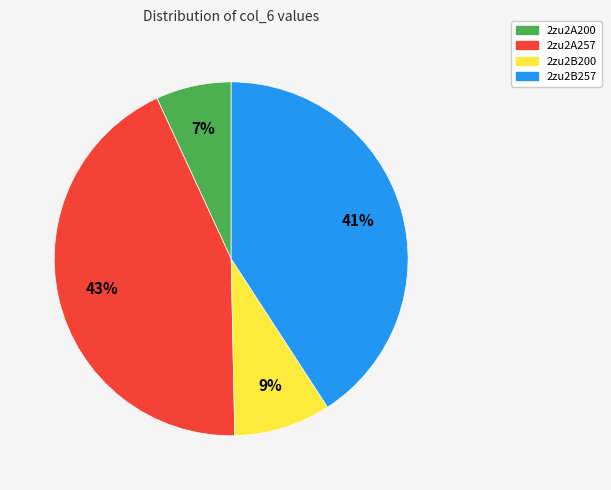

To the nearest percent, what percentage of the pie is 2zu2A257?

43%